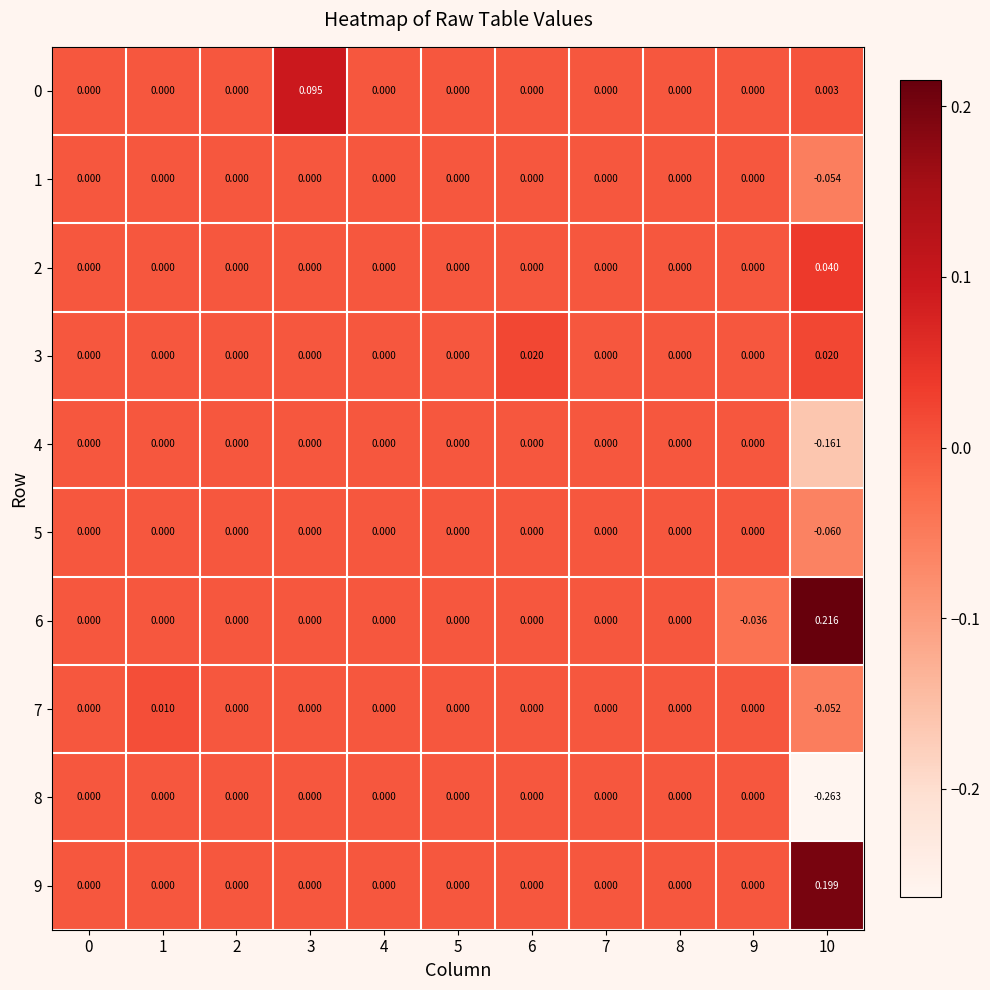

How many values in 5 are below zero?

1